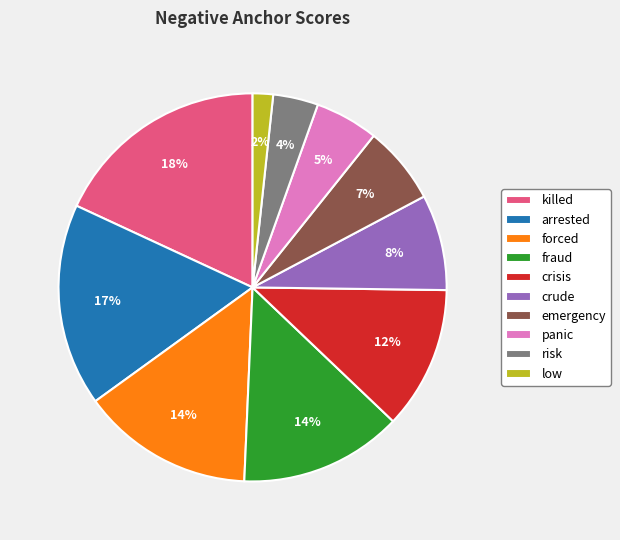

True or false: killed accounts for 18% of the total.

True